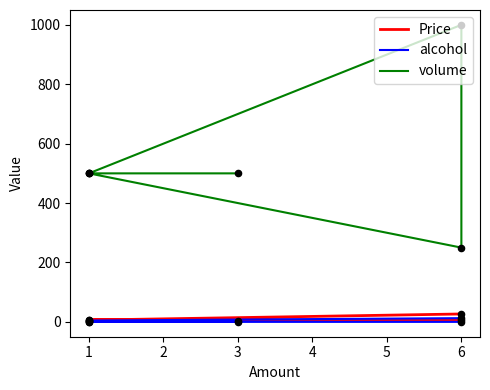

Which series has the largest Y range (max minus min)?

volume